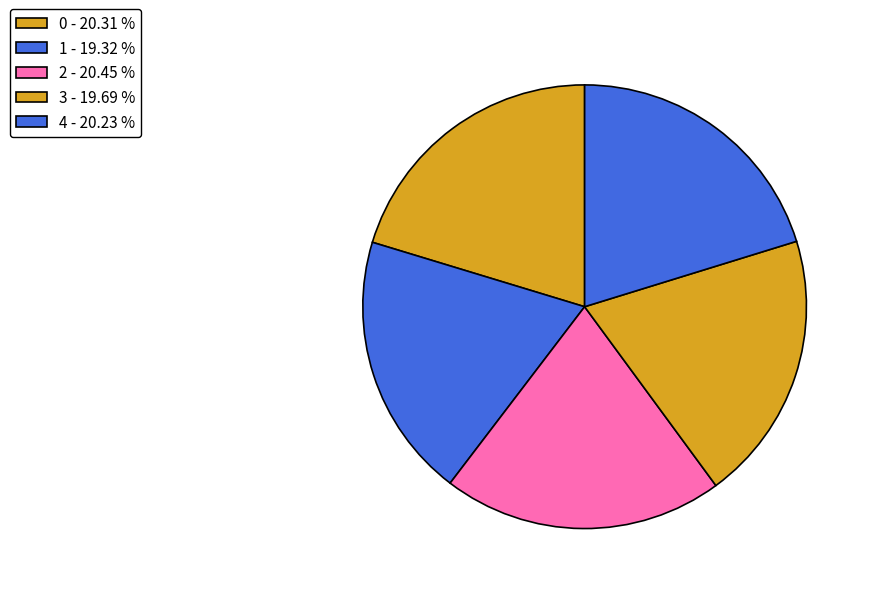

Is 1 the majority of the pie?

No